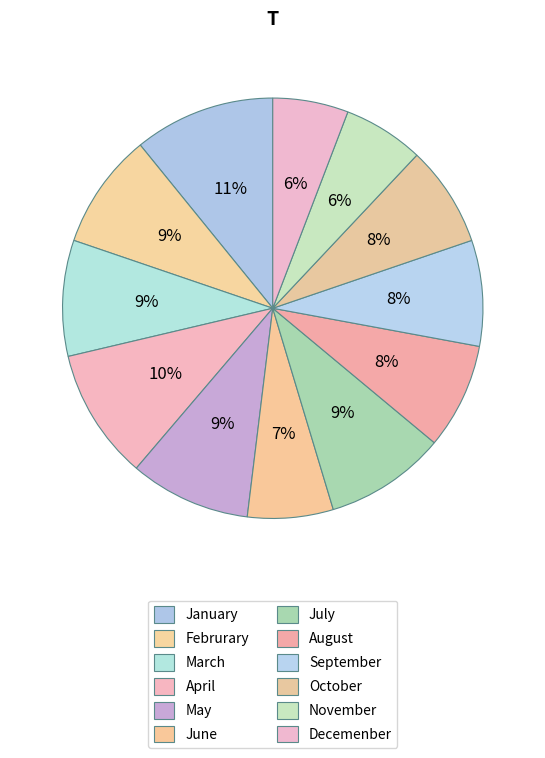

Count the number of slices in the pie.

12